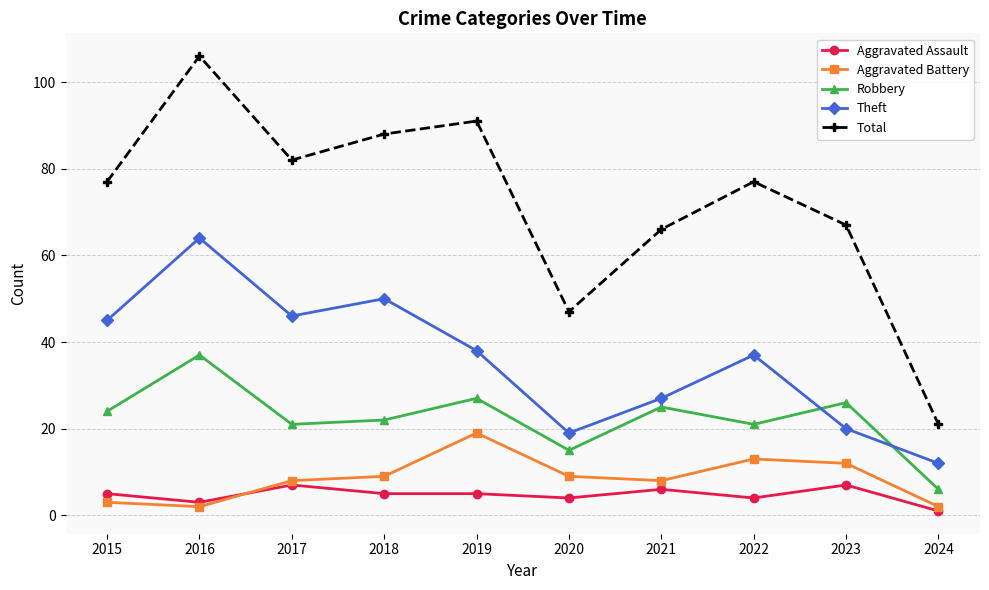

True or false: Aggravated Battery and Total cross at least once.

False